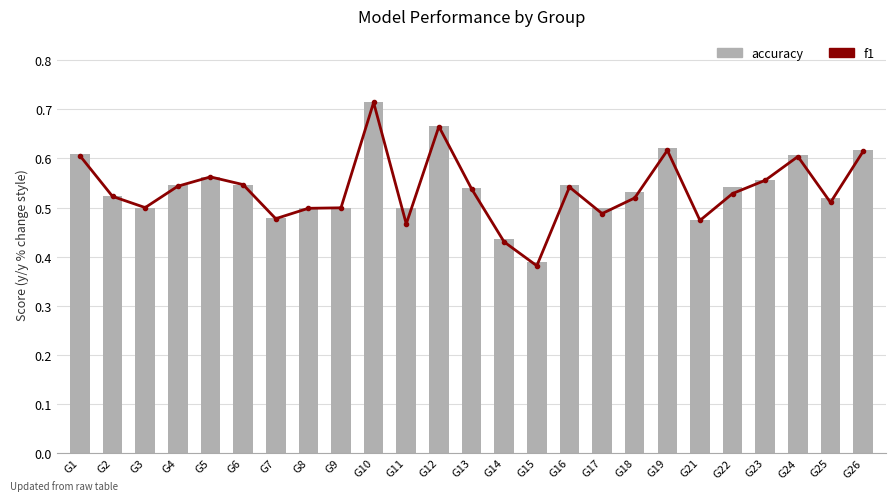

Between G5 and G16, which is larger?

G5